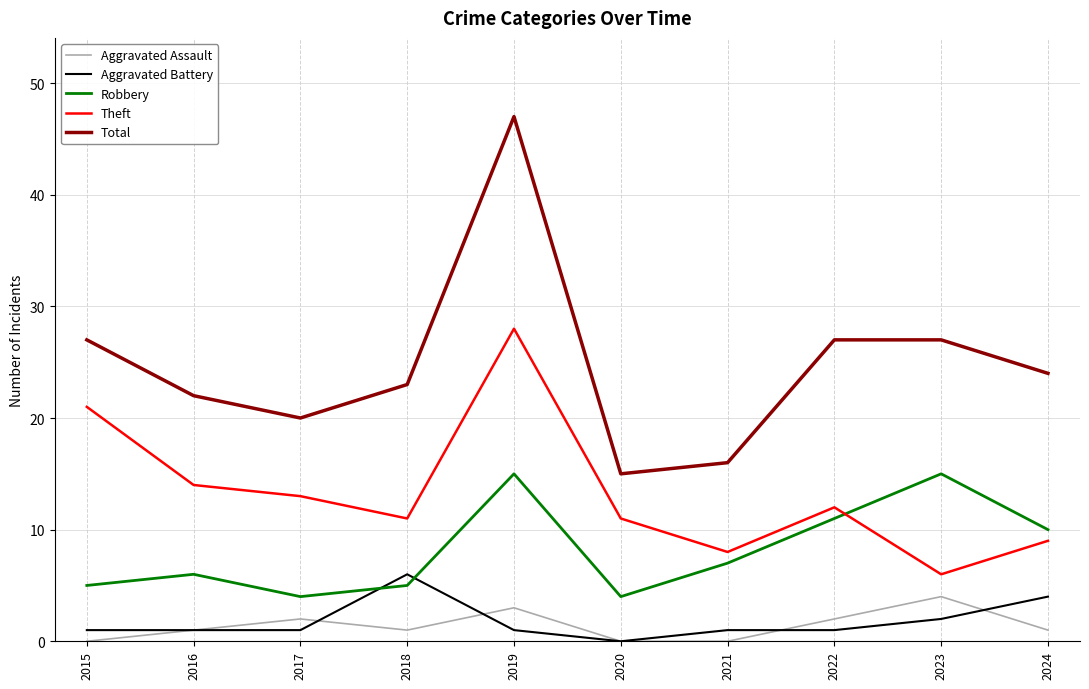

Which series has the largest range (max minus min)?

Total